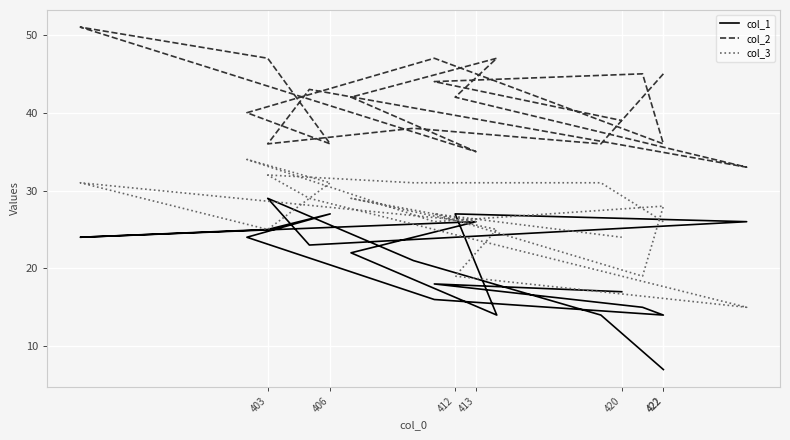

How many interior local valleys does the col_3 series have?

5